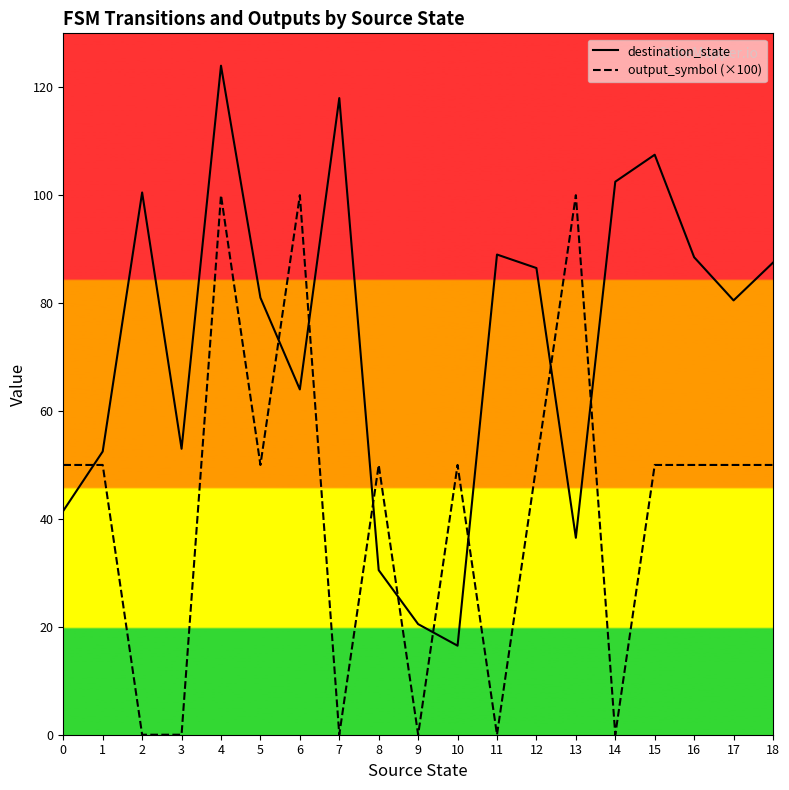

True or false: output_symbol (×100) has a value of 100.0 at 13.

True